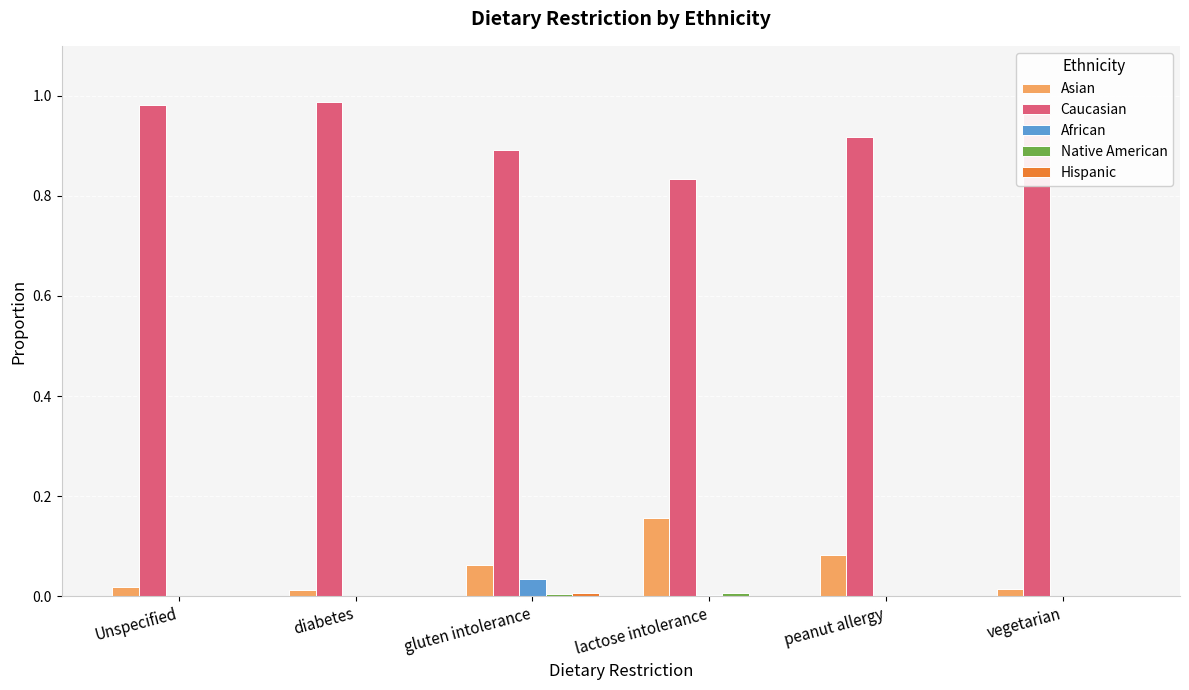

The value of Asian at Unspecified is 0.0. True or false?

True